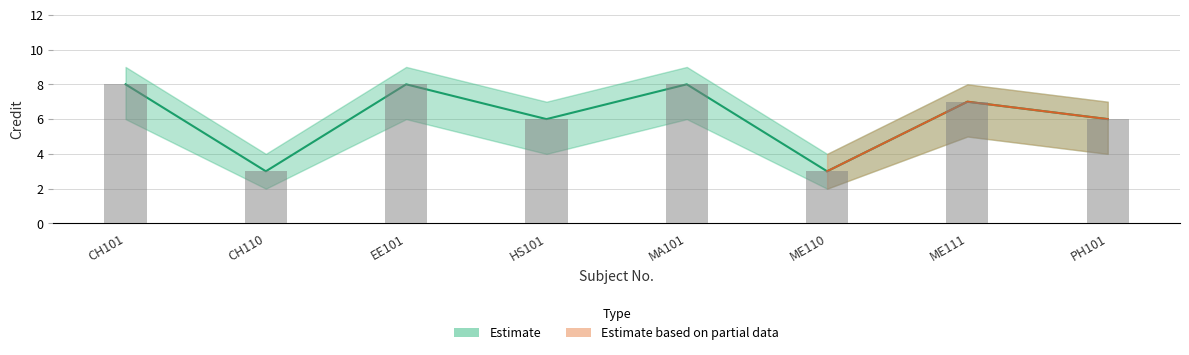

At which category is the sum across all series the highest?

CH101